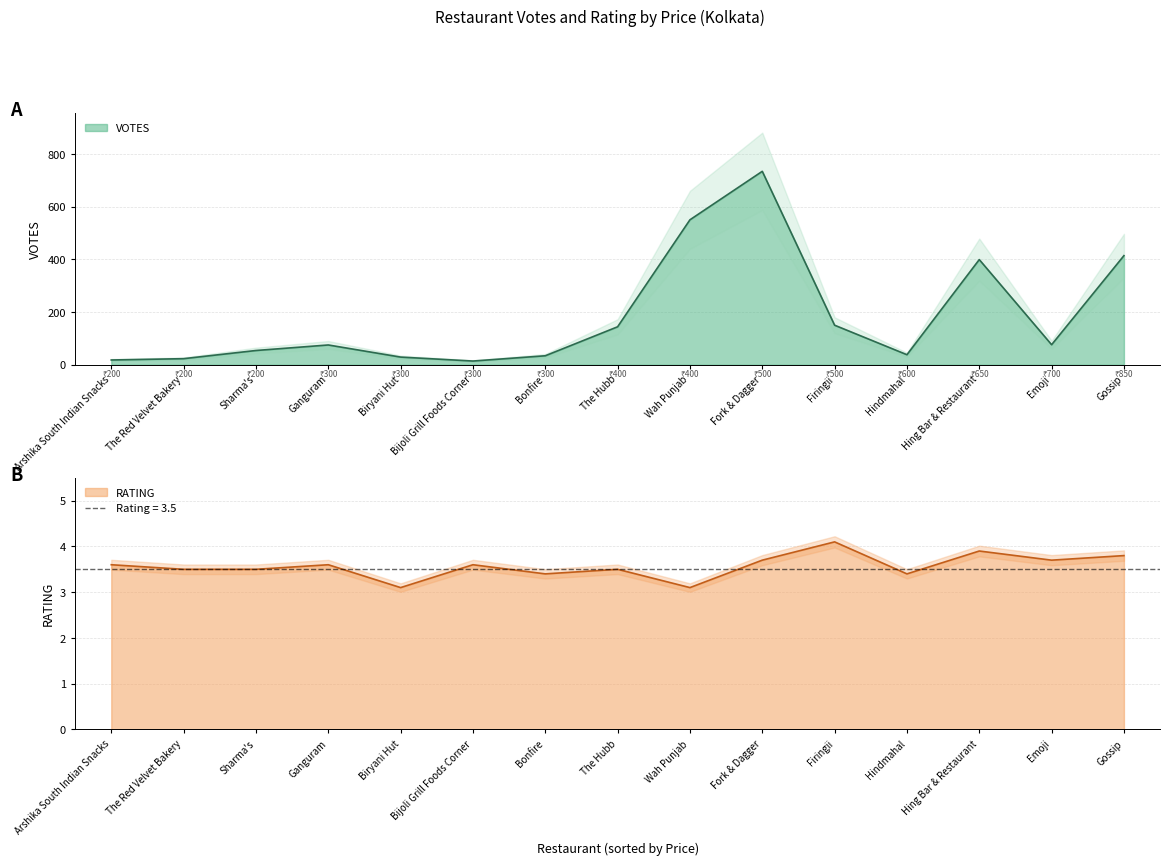

Where is the first local minimum for RATING?

The Red Velvet Bakery